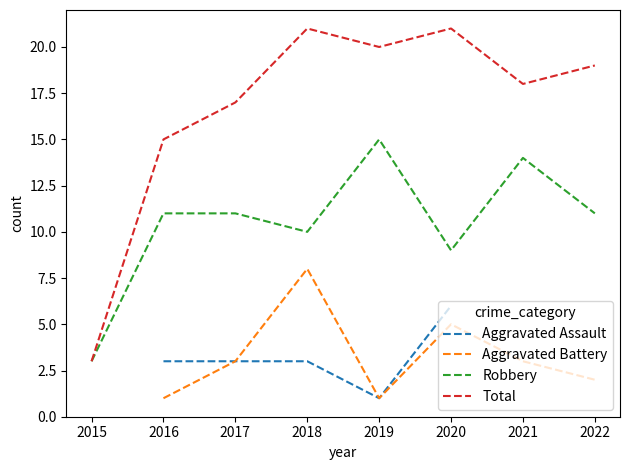

At which label does Total reach its minimum?

2015